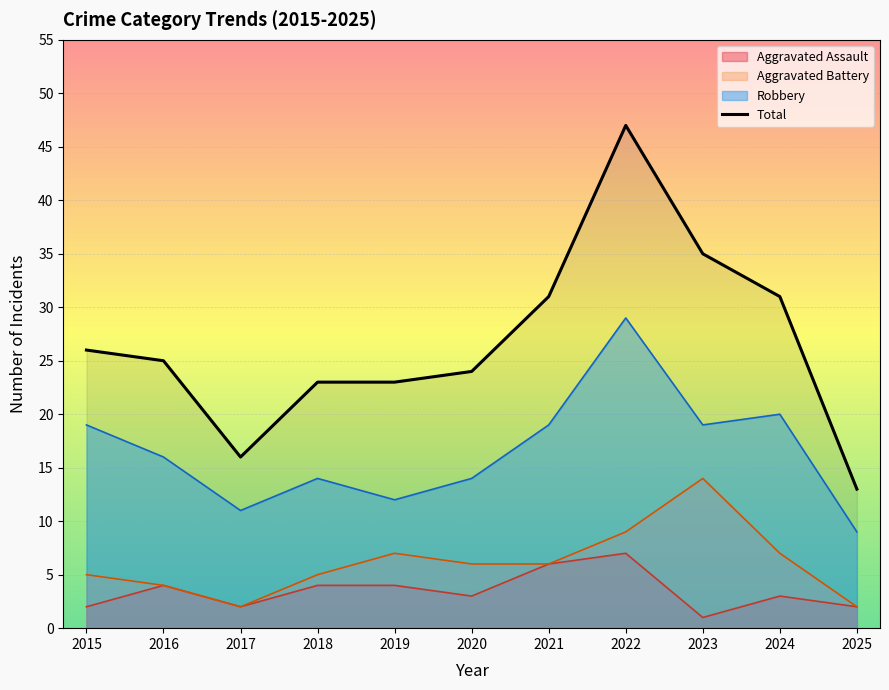

True or false: the data shows 23 at 2018.

True